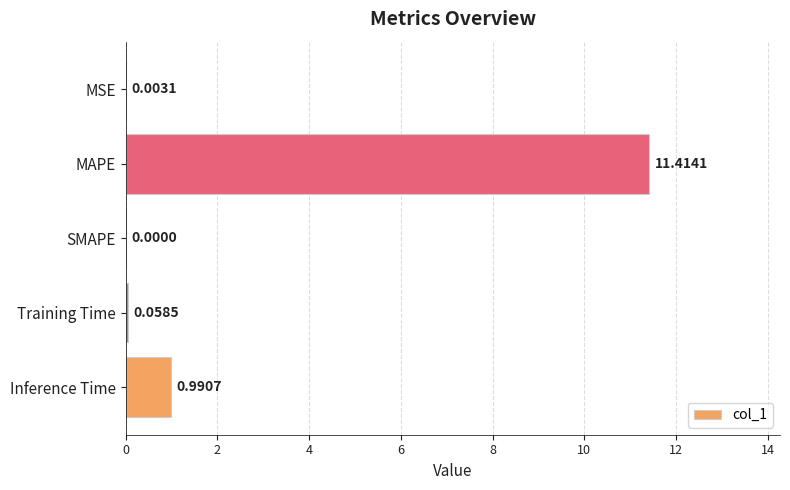

How many data points are above 0?

4